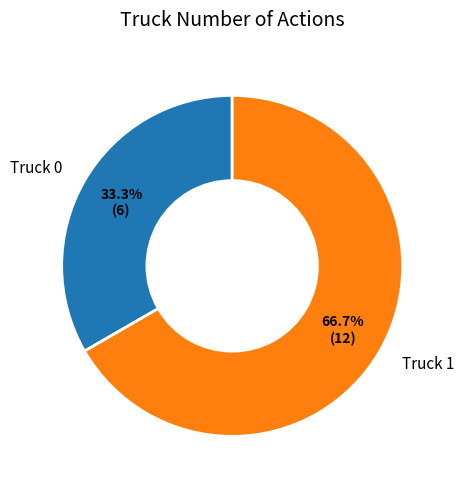

To the nearest percent, what percentage of the pie is Truck 0?

33%